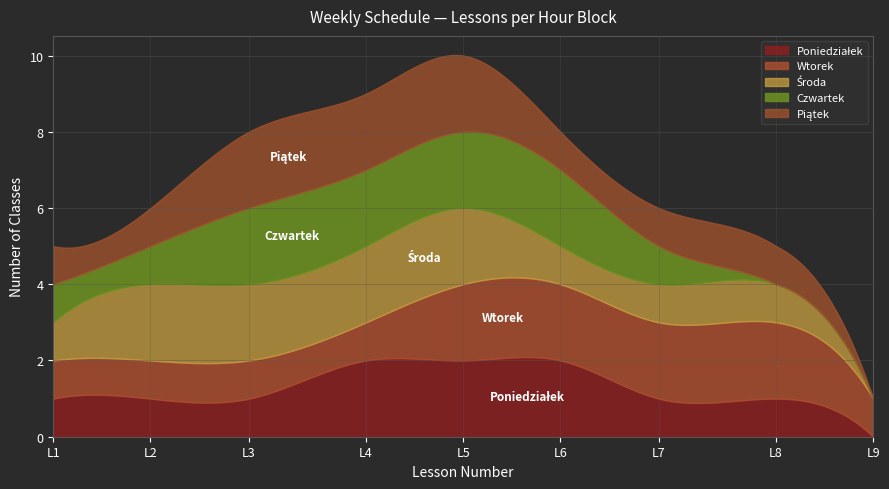

Reading right to left, list all the values displayed in this chart.

Poniedzialek_count: 0	1	1	2	2	2	1	1	1
Wtorek_count: 1	2	2	2	2	1	1	1	1
Sroda_count: 0	1	1	1	2	2	2	2	1
Czwartek_count: 0	0	1	2	2	2	2	1	1
Piatek_count: 0	1	1	1	2	2	2	1	1